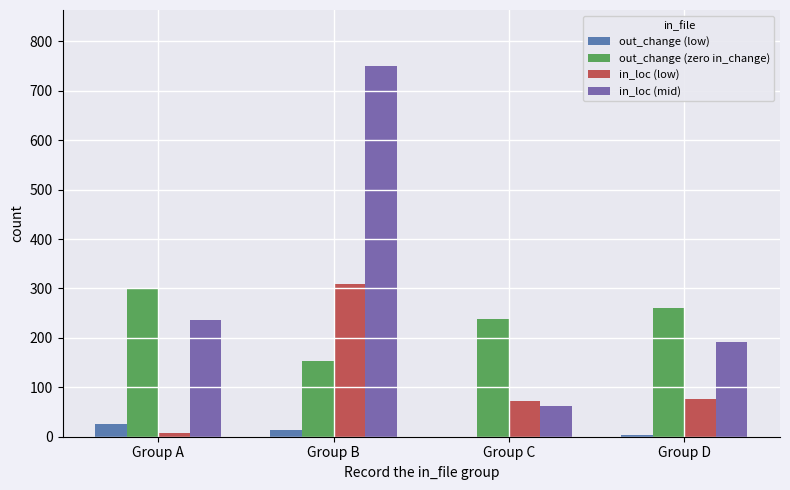

Are the bars grouped side by side (vs. stacked)?

Yes